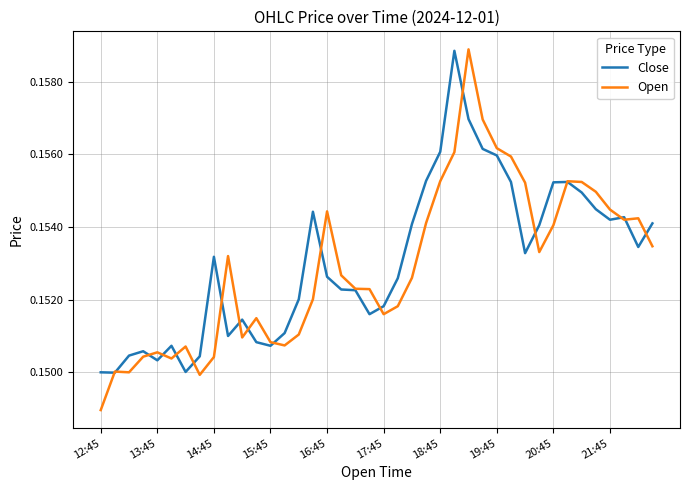

Which series has the largest range (max minus min)?

Open